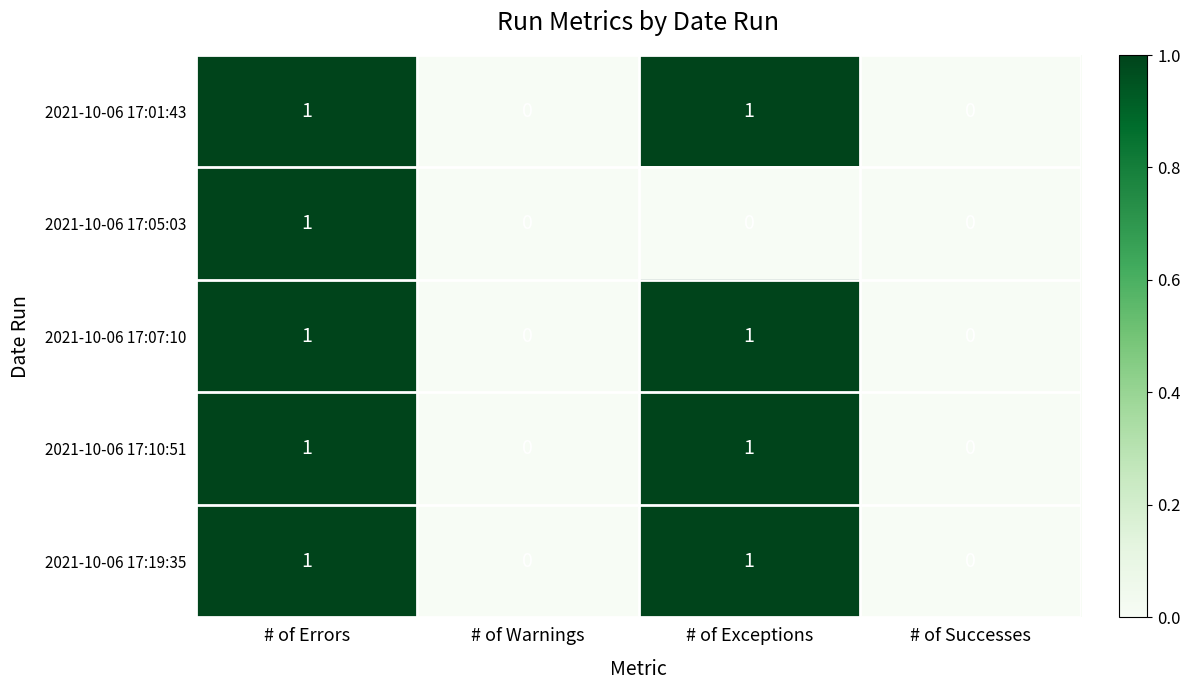

The 2021-10-06 17:19:35 series shows 1 at # of Exceptions. True or false?

True